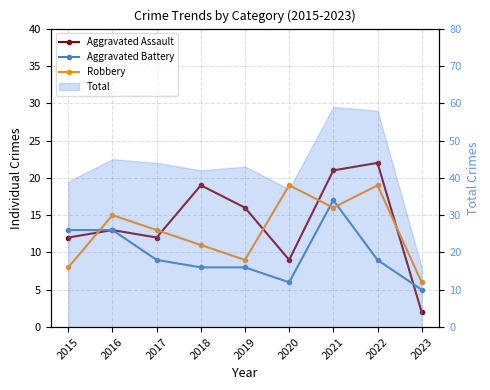

Reading left to right, list all the values displayed in this chart.

Aggravated Assault: 2015=12	2016=13	2017=12	2018=19	2019=16	2020=9	2021=21	2022=22	2023=2
Aggravated Battery: 2015=13	2016=13	2017=9	2018=8	2019=8	2020=6	2021=17	2022=9	2023=5
Robbery: 2015=8	2016=15	2017=13	2018=11	2019=9	2020=19	2021=16	2022=19	2023=6